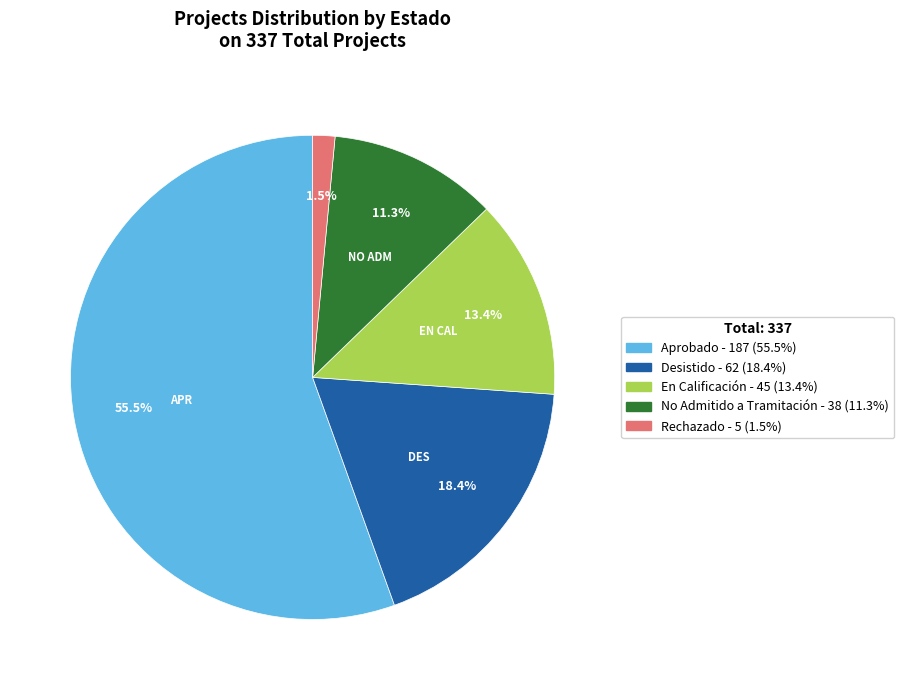

To the nearest percent, what is the difference between the largest and smallest slice percentages?

54%